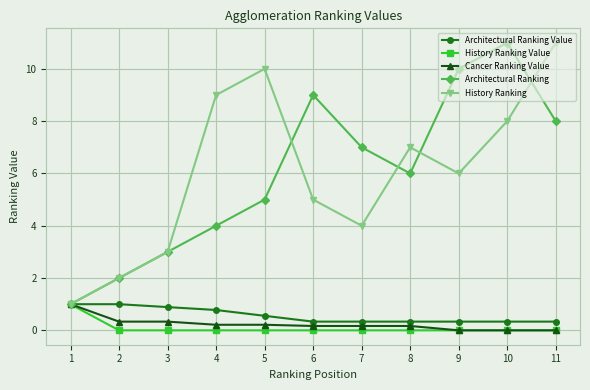

In Architectural Ranking, how many points are lower than both neighbors (excluding endpoints)?

1